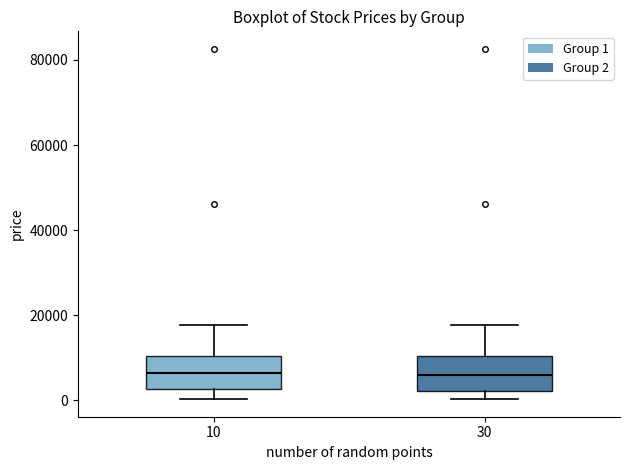

Reading left to right, transcribe this box plot: for each box, give where its median line is, the range the box spans, and where its two whiskers end, as read against the y-axis. The values are not printed on the chart, so give them approximately, as read against the axis.

10: median 6000, box 2000 to 10000, whiskers 0 to 18000
30: median 6000, box 2000 to 10000, whiskers 0 to 18000